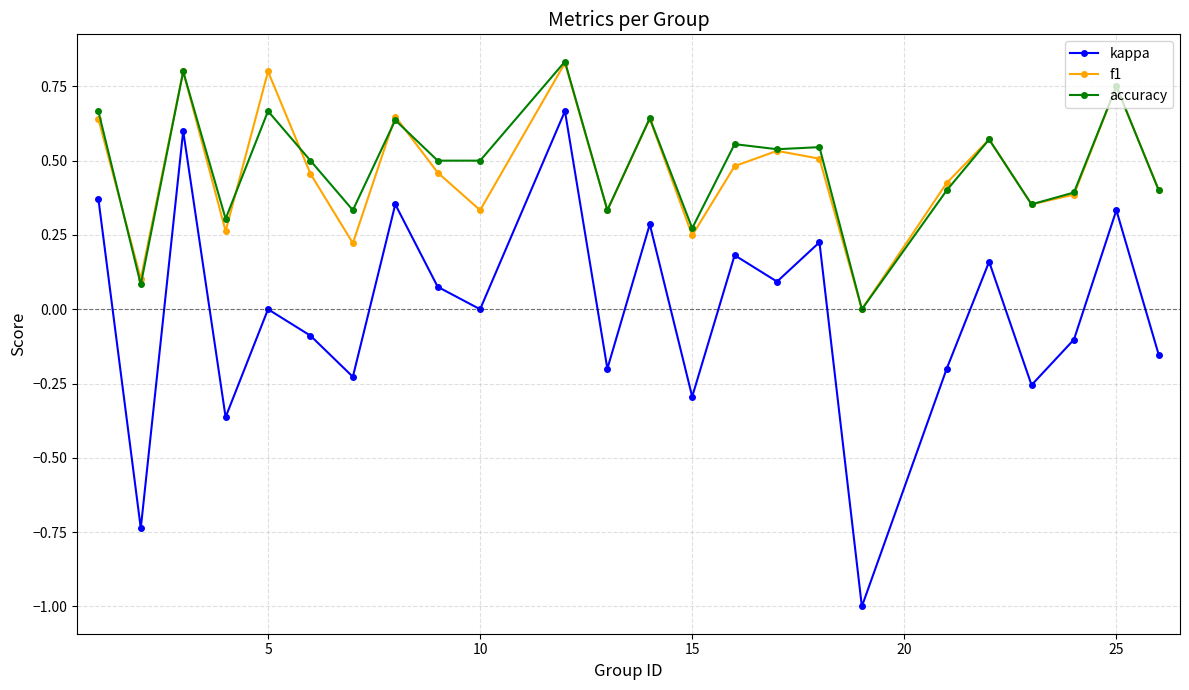

True or false: kappa and accuracy cross at least once.

False